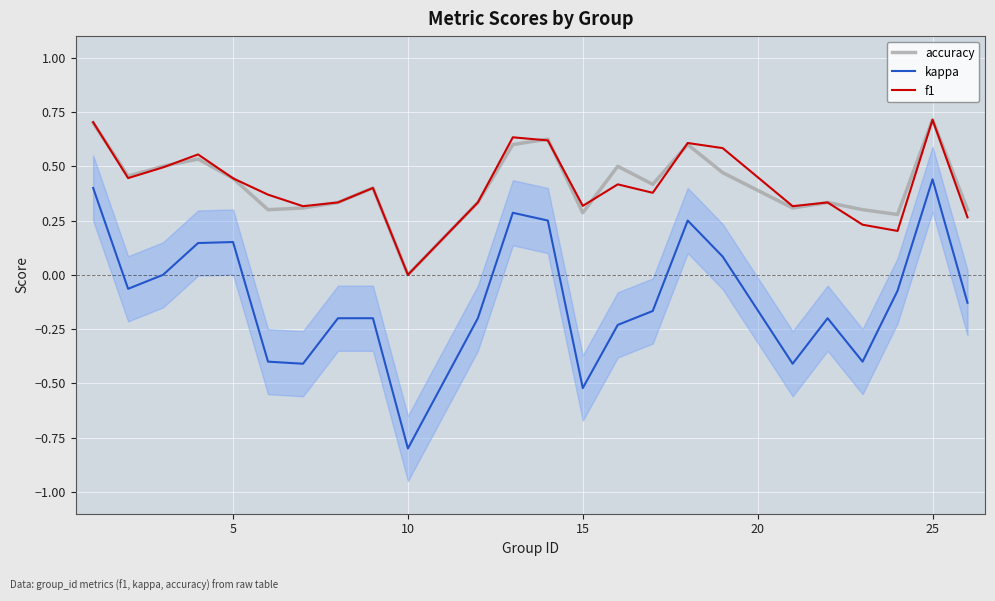

Does the chart display data point markers on the line(s)?

No